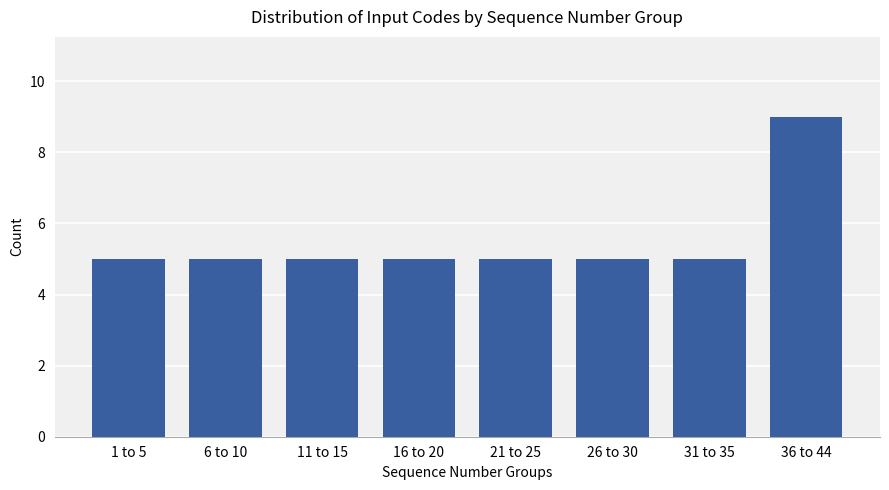

What is the greatest value displayed?

9